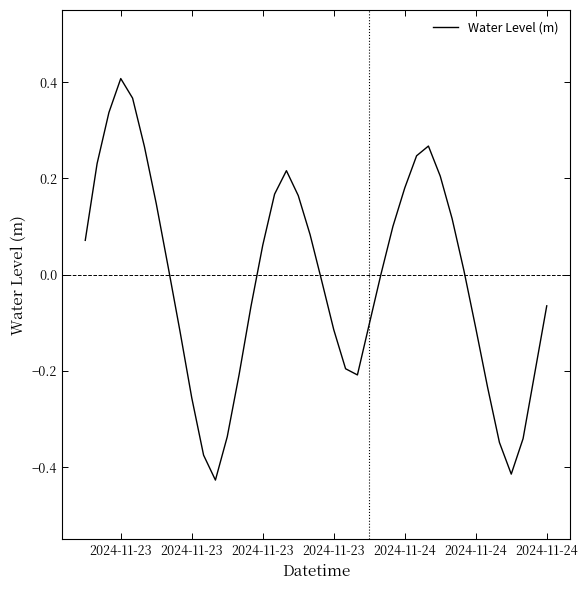

What is the difference between the maximum and minimum values?

0.8